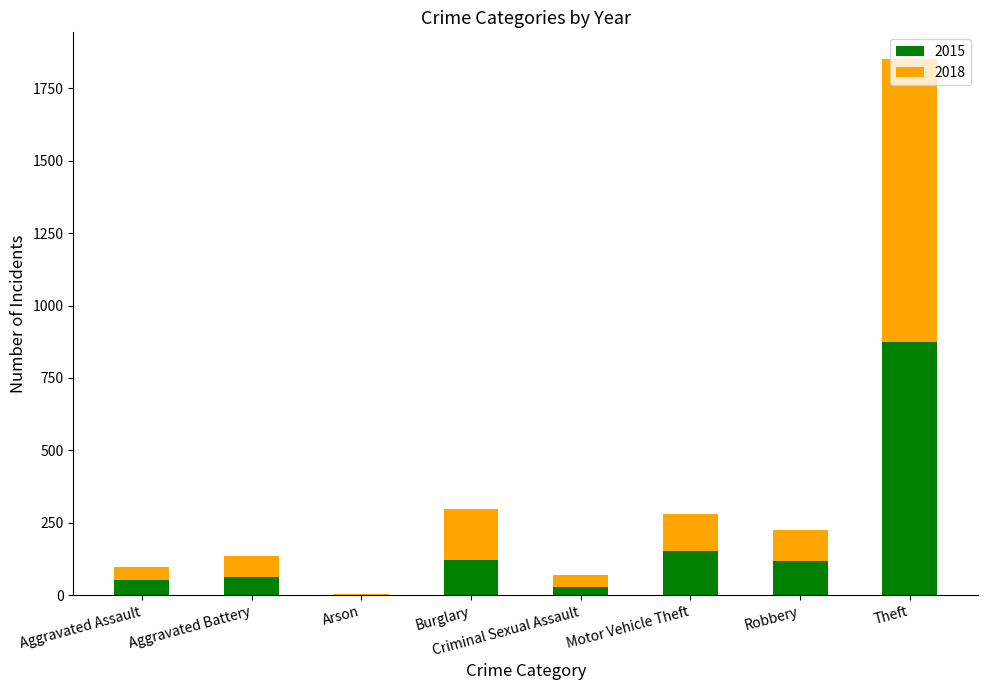

Read the 2015 value at Theft.

874